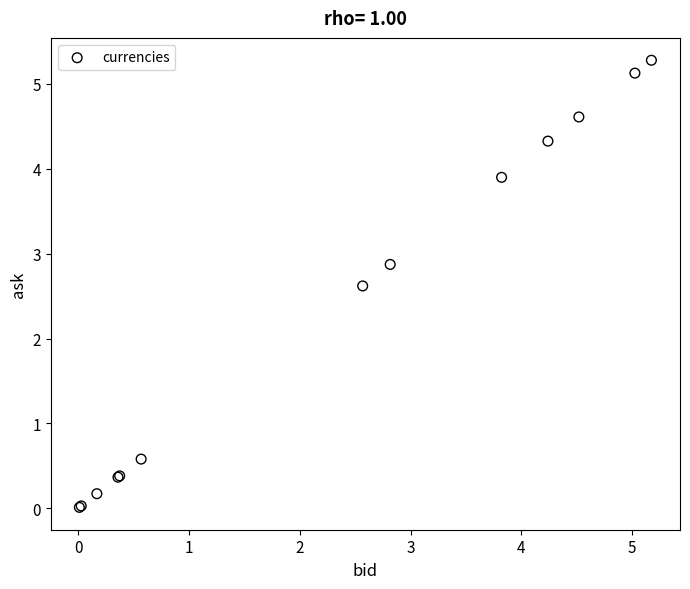

What Y value in the scatter plot is closest to 2?

2.6